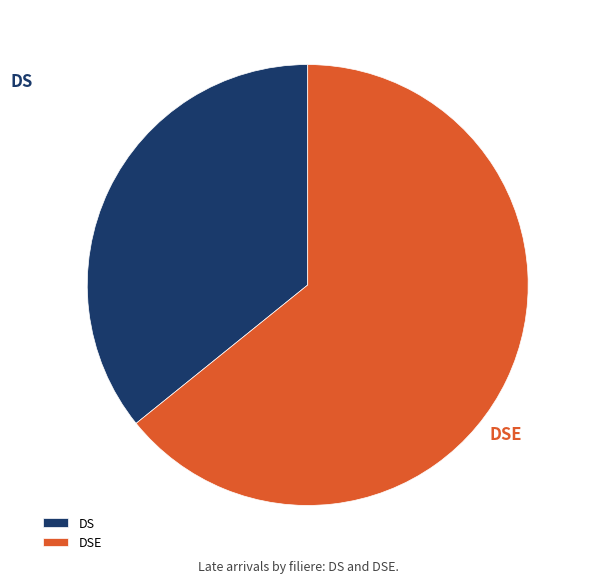

Which slice is the smallest?

DS